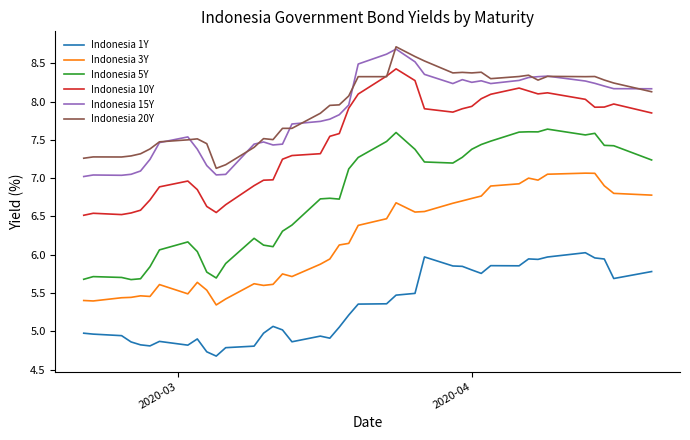

How many times do Indonesia 20Y and Indonesia 10Y cross each other?

2